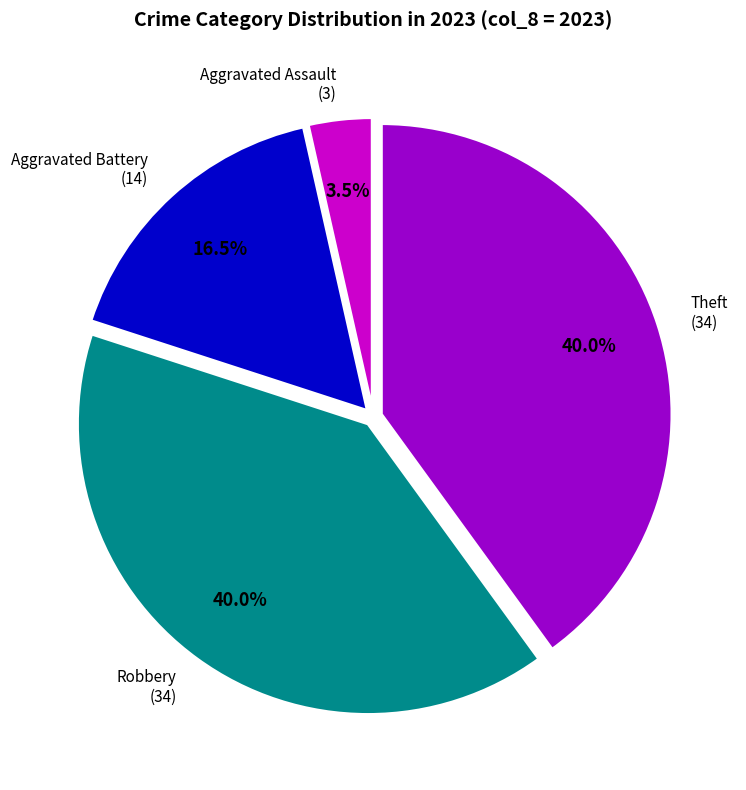

To the nearest percent, what is the average slice percentage?

25%